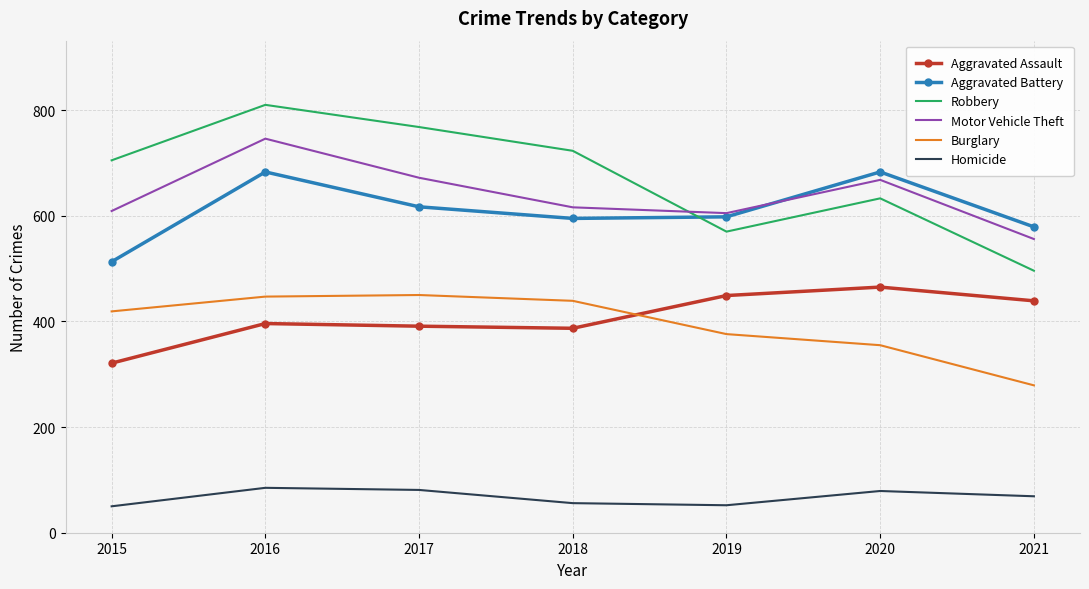

What is the maximum value for Homicide?

85